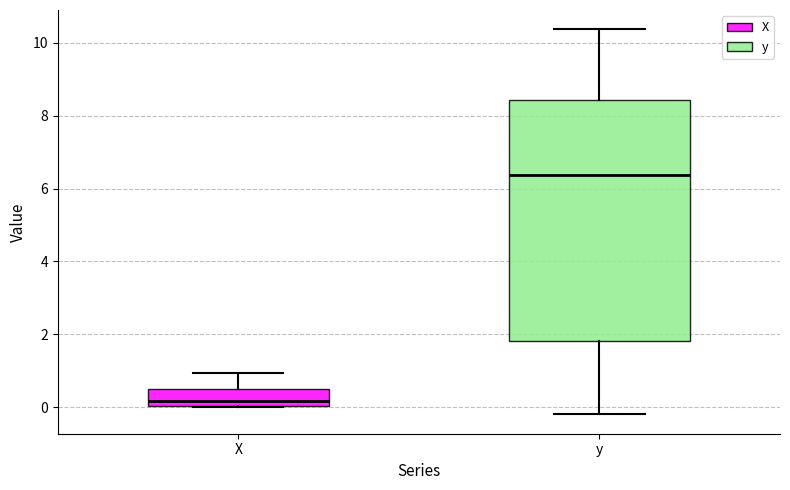

Reading left to right, read every box against the y-axis: the position of its median line, the range the box covers, and the ends of its whiskers. The values are not printed on the chart, so give them approximately, as read against the axis.

X: median 0.2, box 0.0 to 0.4, whiskers 0.0 to 1.0
y: median 6.4, box 1.8 to 8.4, whiskers -0.2 to 10.4